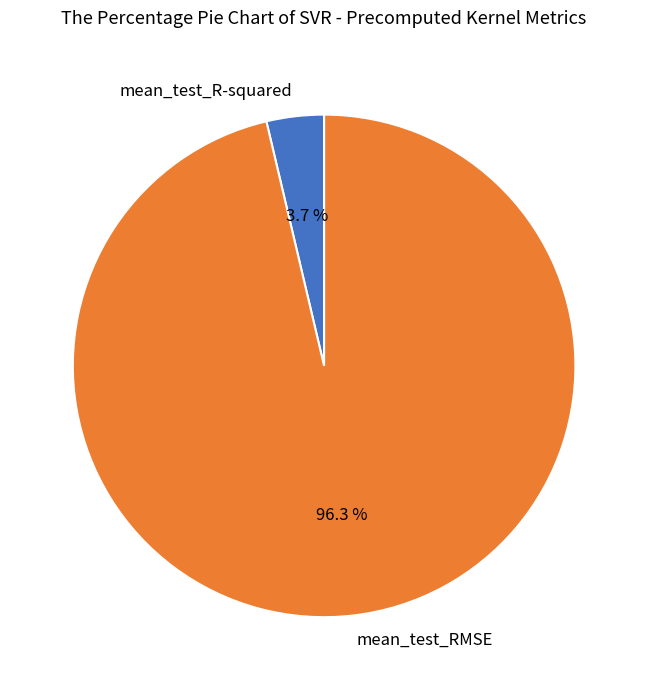

What is the majority slice?

mean_test_RMSE